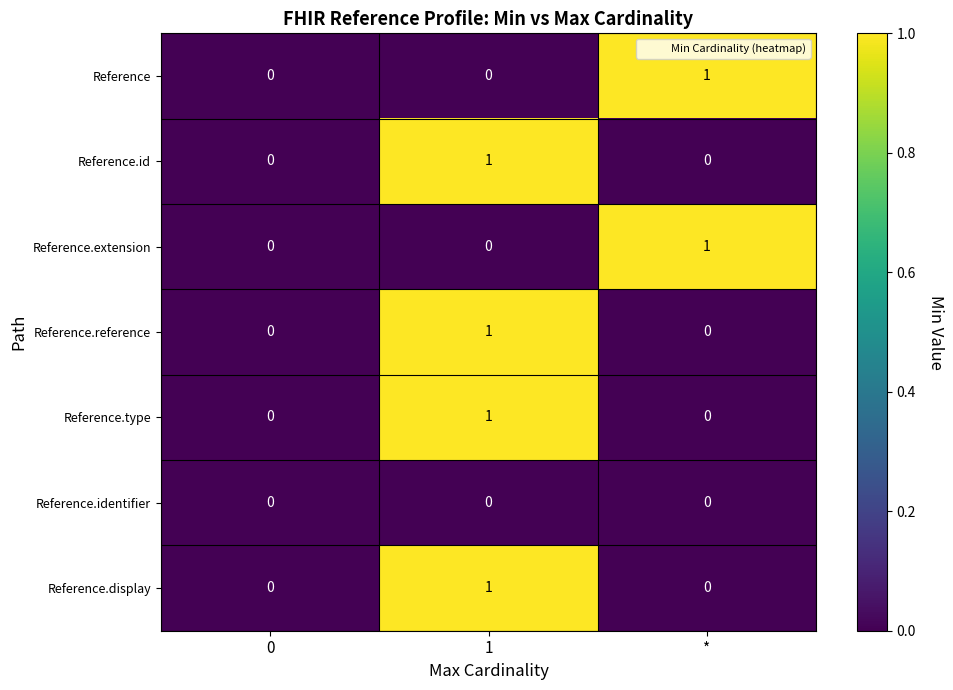

Reading left to right, transcribe all the data shown in this chart.

Reference: 0	0	1
Reference.id: 0	1	0
Reference.extension: 0	0	1
Reference.reference: 0	1	0
Reference.type: 0	1	0
Reference.identifier: 0	0	0
Reference.display: 0	1	0